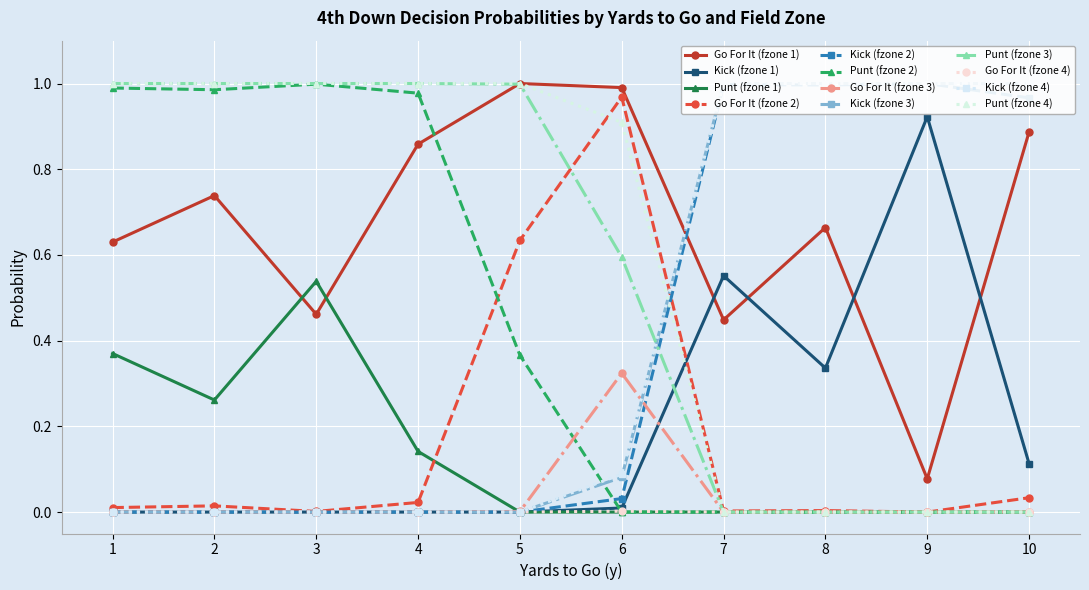

Which label corresponds to the largest value in the chart?

4